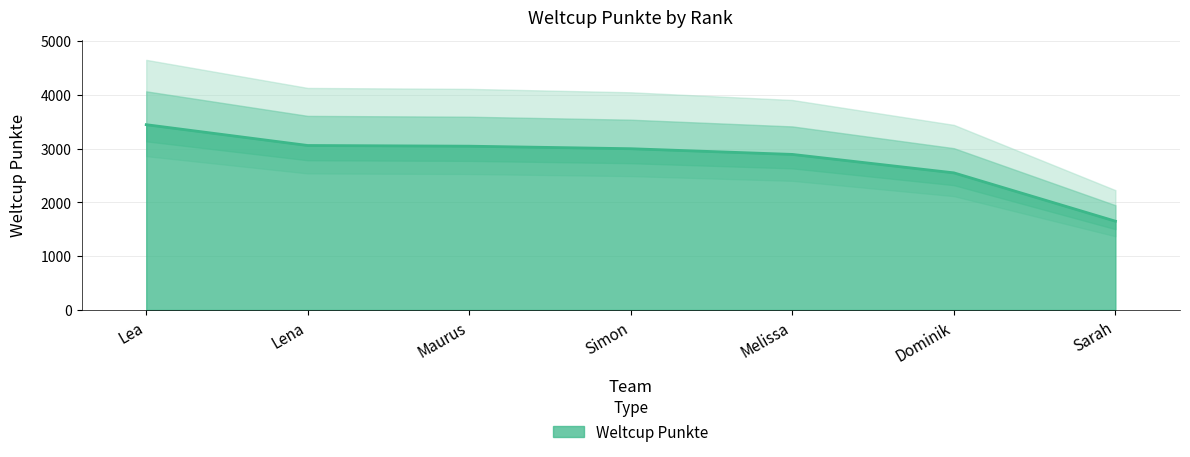

What position from the left is Simon?

4